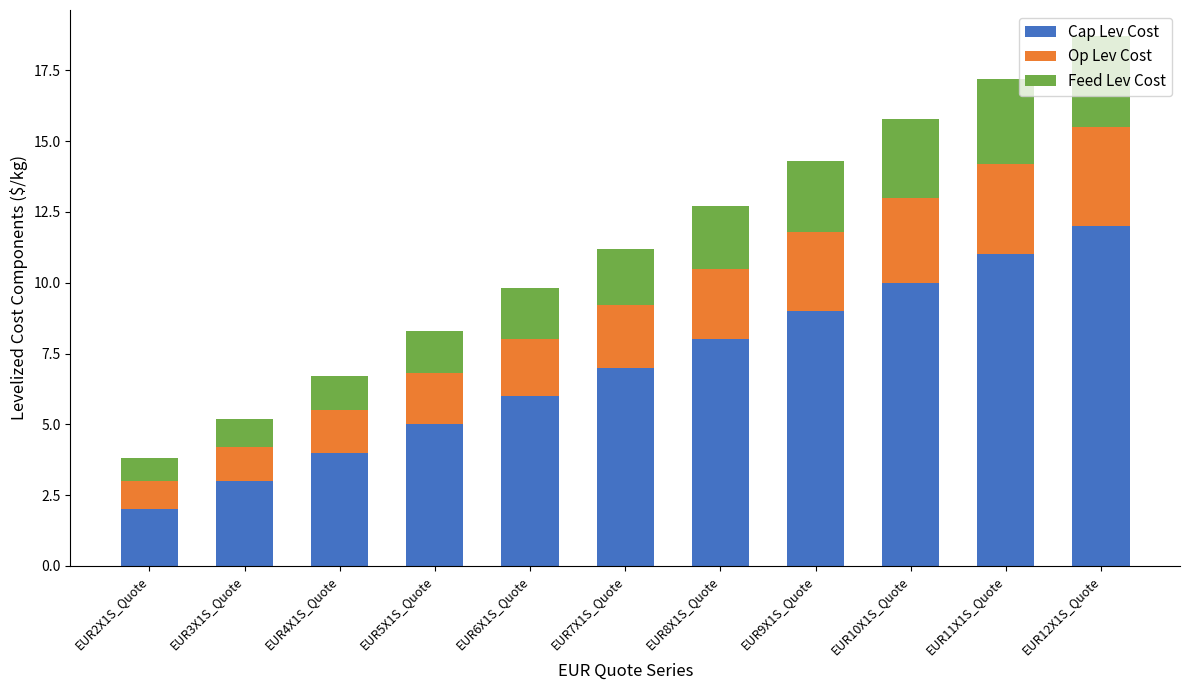

At which category is the sum across all series the highest?

EUR12X1S_Quote